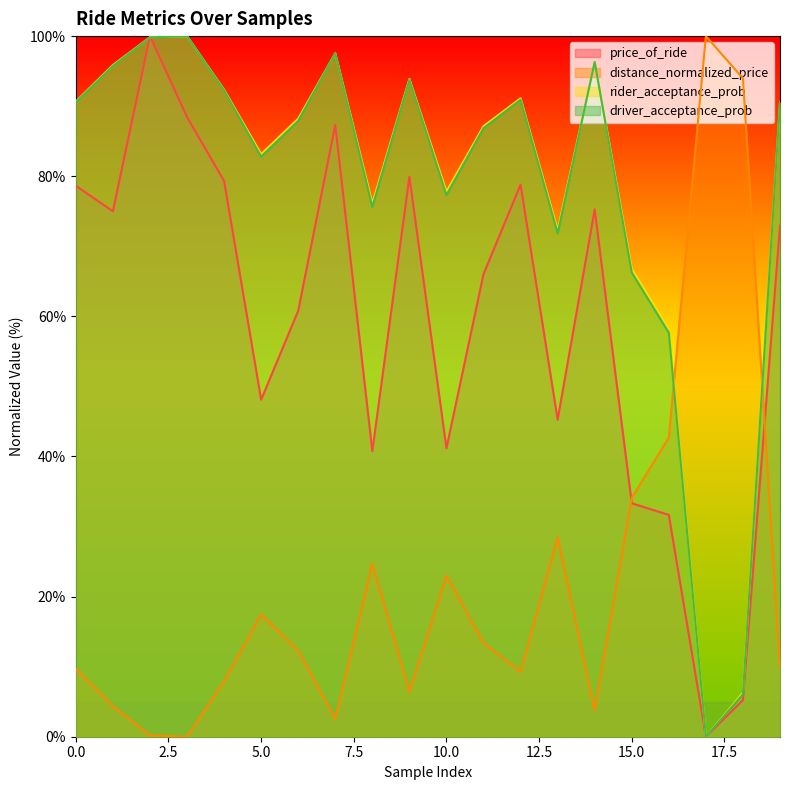

How many lines are shown in the chart?

4